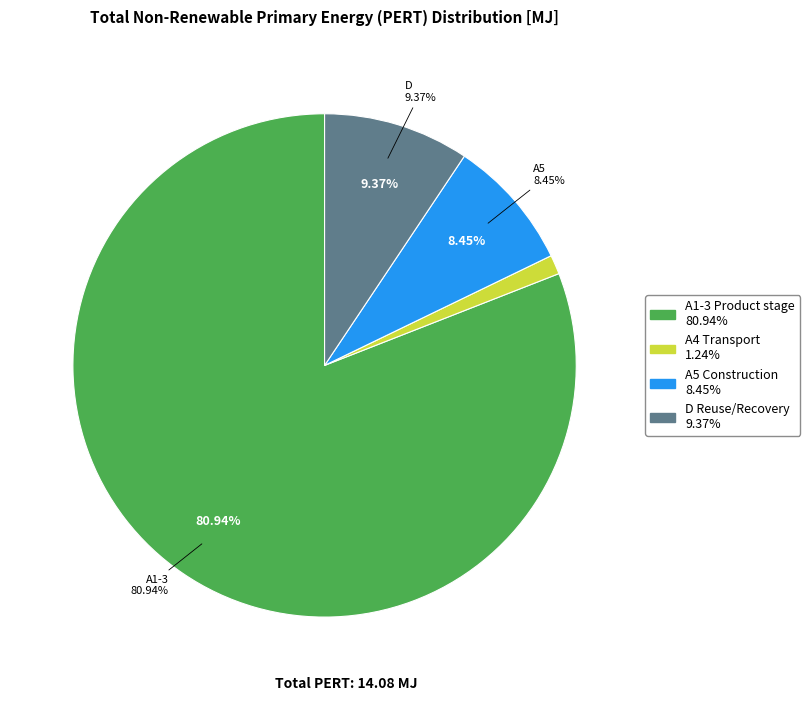

To the nearest percent, what percentage of the pie is A5 Construction?

8%